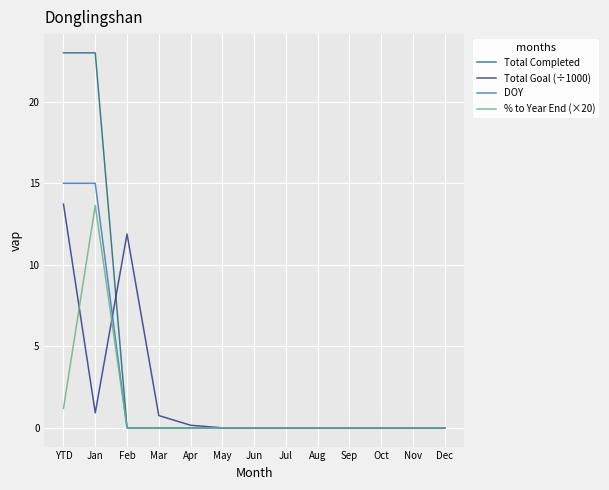

What position from the left is Oct?

11